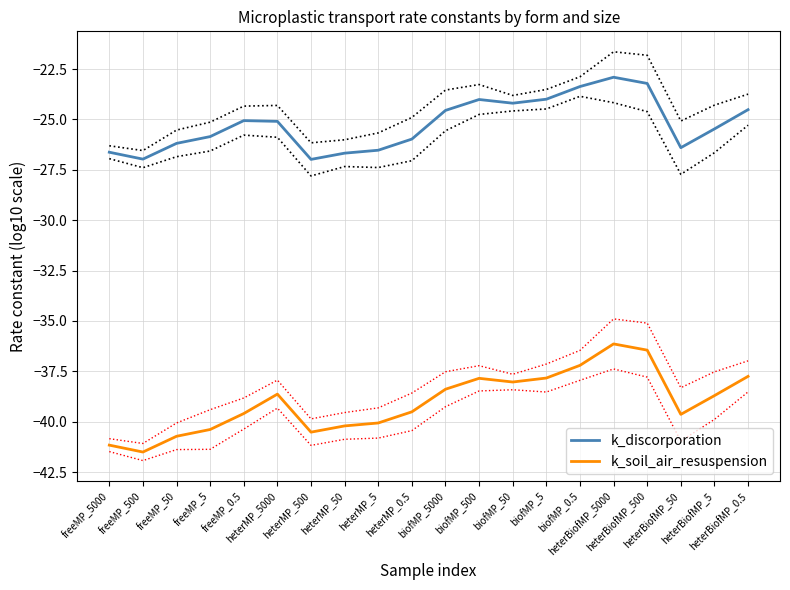

Where is the first local maximum for k_soil_air_resuspension?

heterMP_5000